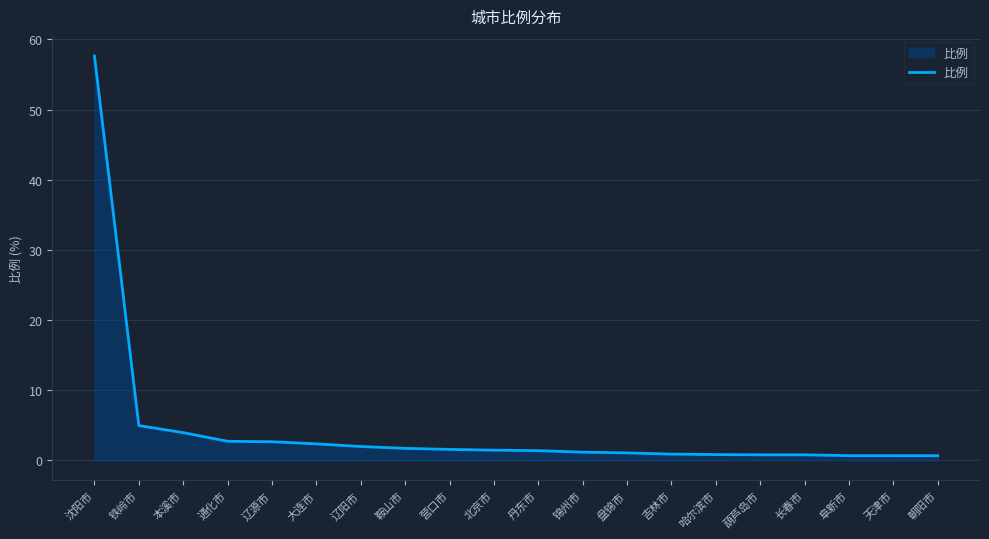

What is the difference between the second highest and minimum values?

4.3